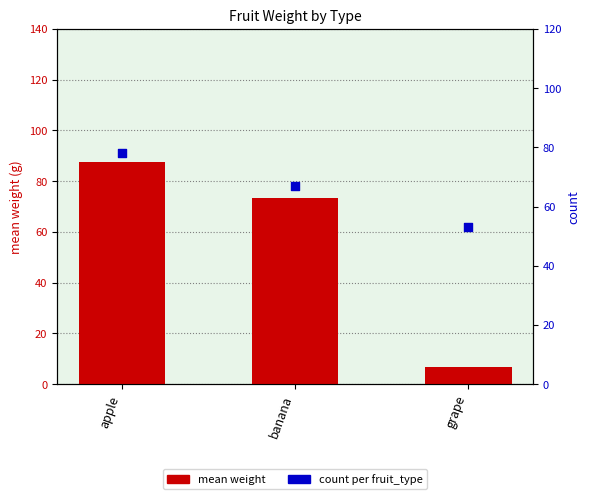

At which category is the sum across all series the highest?

apple